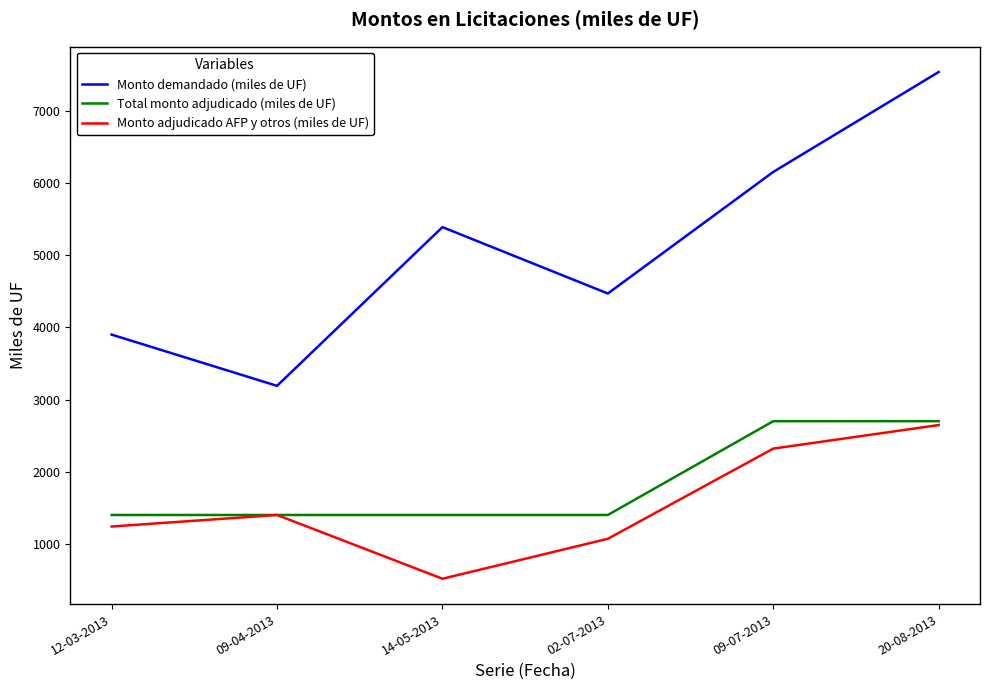

True or false: Total monto adjudicado (miles de UF) and Monto demandado (miles de UF) cross at least once.

False